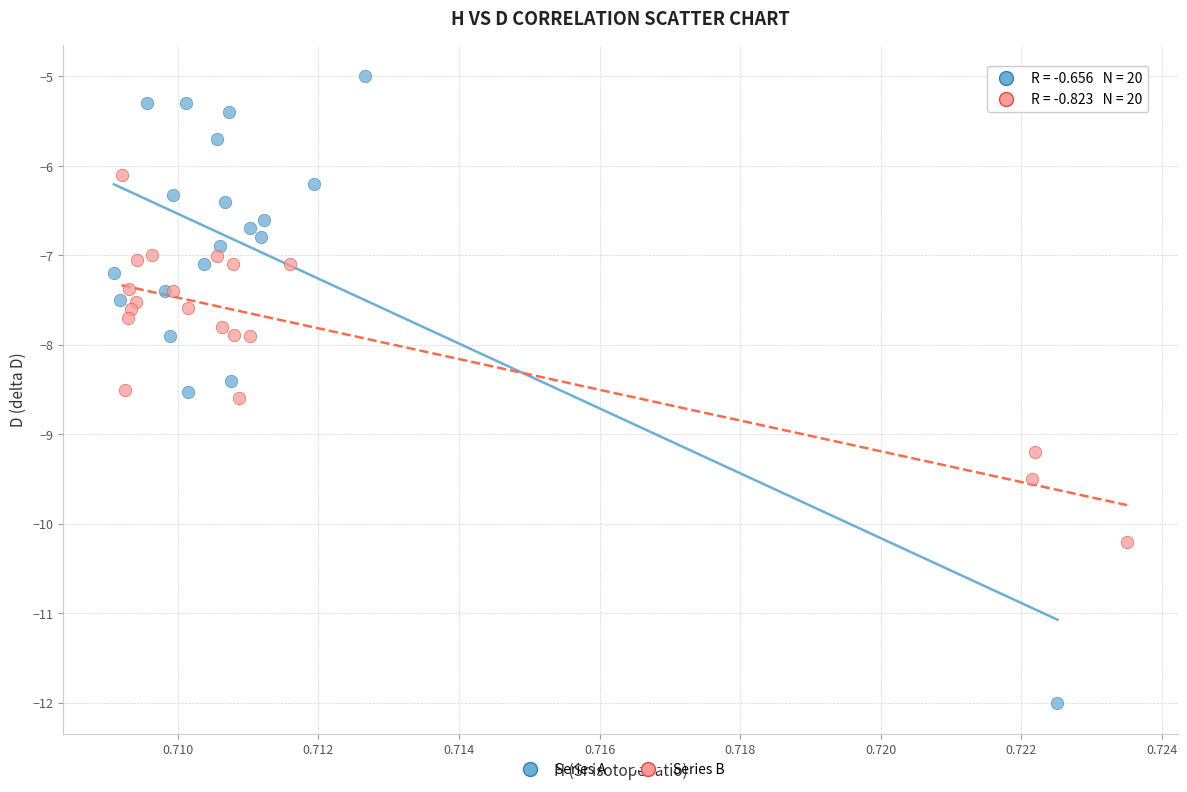

Which series reaches the maximum Y coordinate?

Series A